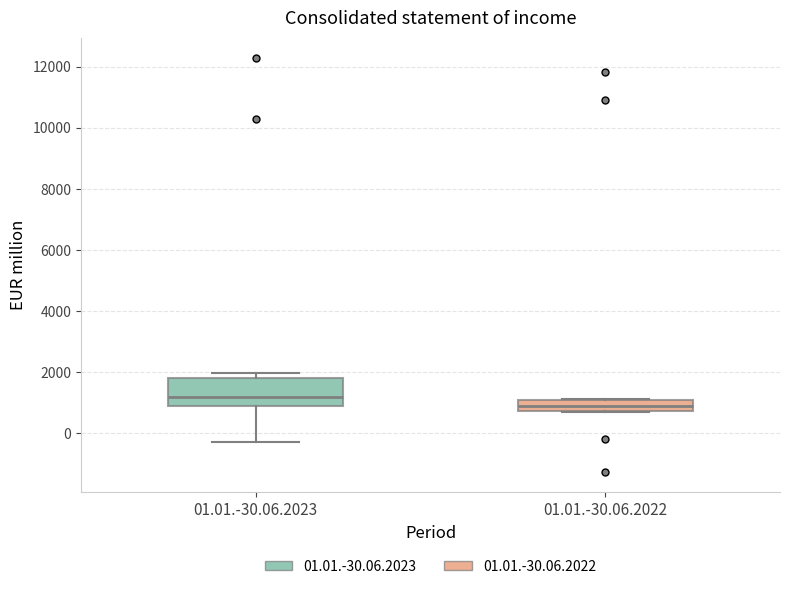

Reading left to right, transcribe this box plot: for each box, give where its median line is, the range the box spans, and where its two whiskers end, as read against the y-axis. The values are not printed on the chart, so give them approximately, as read against the axis.

01.01.-30.06.2023: median 1200, box 800 to 1800, whiskers -200 to 2000
01.01.-30.06.2022: median 800 (inside the box), box 800 to 1200, whiskers 600 to 1200